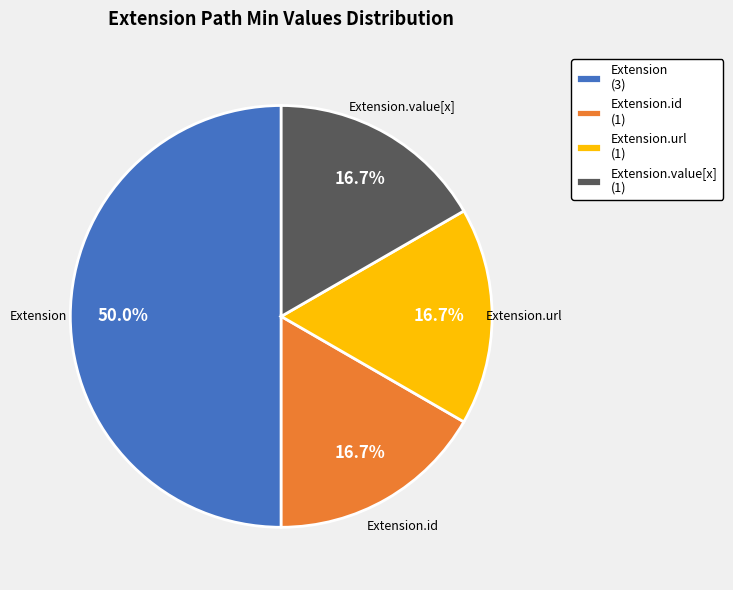

Does Extension.value[x] represent more than half of the total?

No